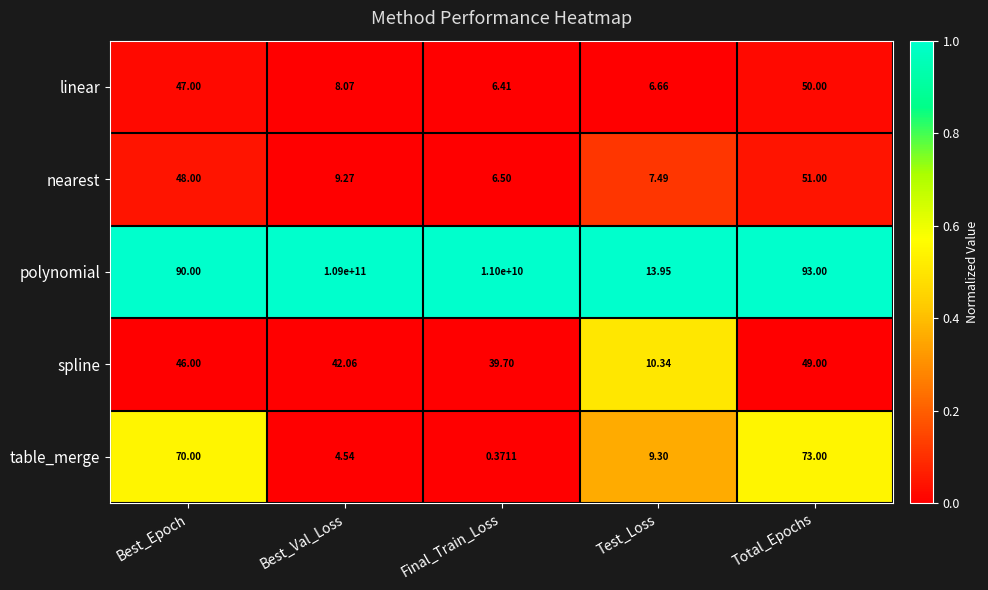

What is the greatest value displayed?

109000000000.0